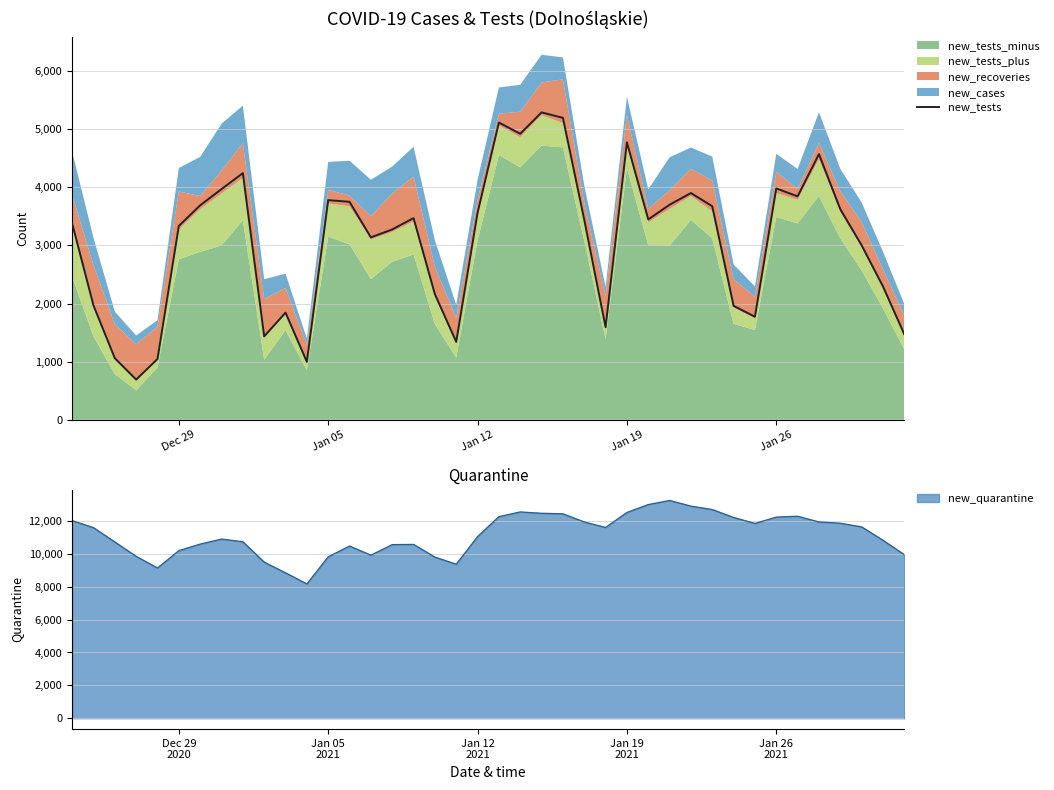

What is the highest value of the new_tests series?

5290